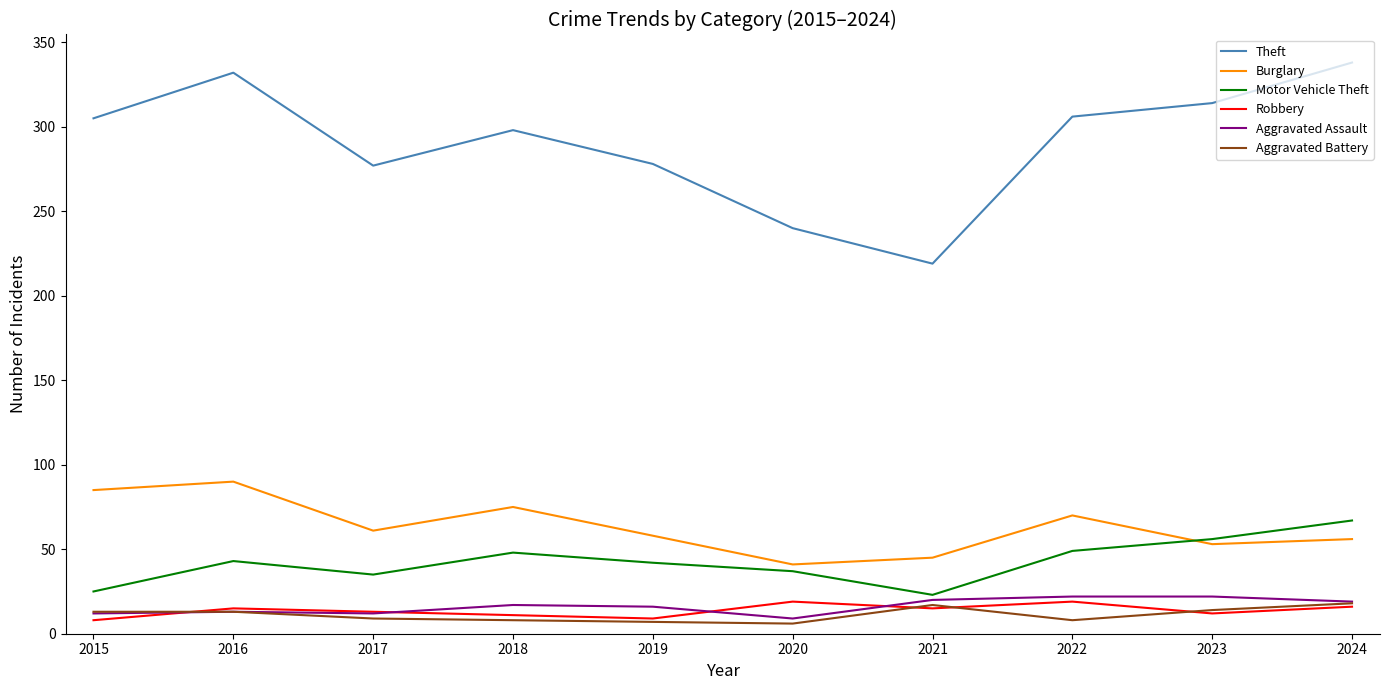

Is the value of Robbery at 2021 greater than the value of Theft at 2021?

No